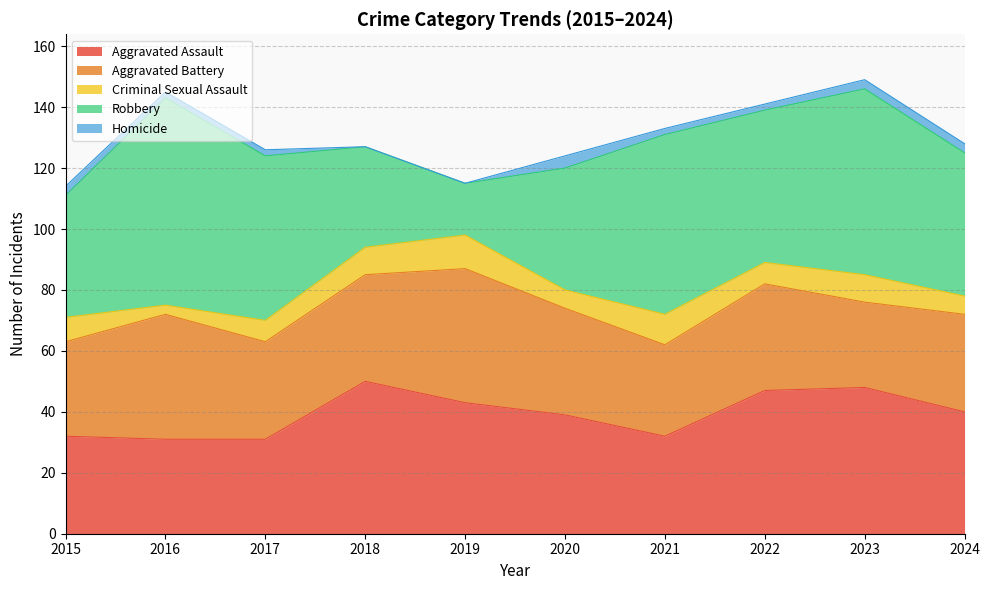

Is it true that Criminal Sexual Assault equals 3 at 2016?

True